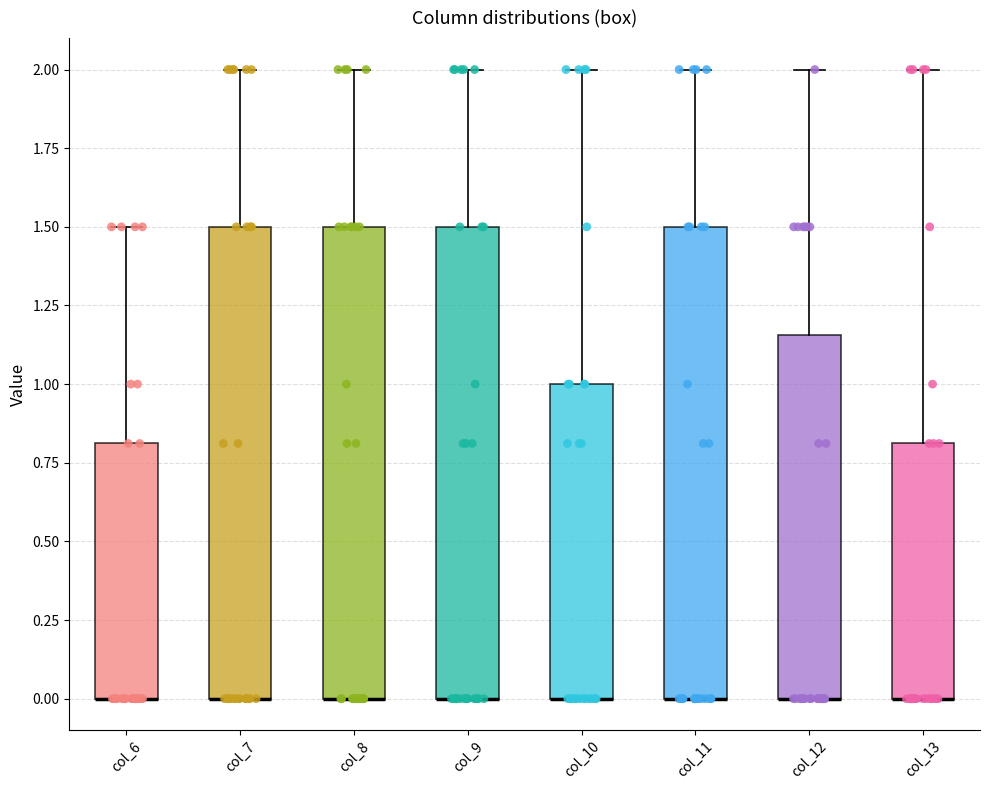

Reading left to right, read every box against the y-axis: the position of its median line, the range the box covers, and the ends of its whiskers. The values are not printed on the chart, so give them approximately, as read against the axis.

col_6: median 0.00 (drawn on the box's lower edge), box 0.00 to 0.80, whiskers 0.00 to 1.50
col_7: median 0.00 (drawn on the box's lower edge), box 0.00 to 1.50, whiskers 0.00 to 2.00
col_8: median 0.00 (drawn on the box's lower edge), box 0.00 to 1.50, whiskers 0.00 to 2.00
col_9: median 0.00 (drawn on the box's lower edge), box 0.00 to 1.50, whiskers 0.00 to 2.00
col_10: median 0.00 (drawn on the box's lower edge), box 0.00 to 1.00, whiskers 0.00 to 2.00
col_11: median 0.00 (drawn on the box's lower edge), box 0.00 to 1.50, whiskers 0.00 to 2.00
col_12: median 0.00 (drawn on the box's lower edge), box 0.00 to 1.15, whiskers 0.00 to 2.00
col_13: median 0.00 (drawn on the box's lower edge), box 0.00 to 0.80, whiskers 0.00 to 2.00